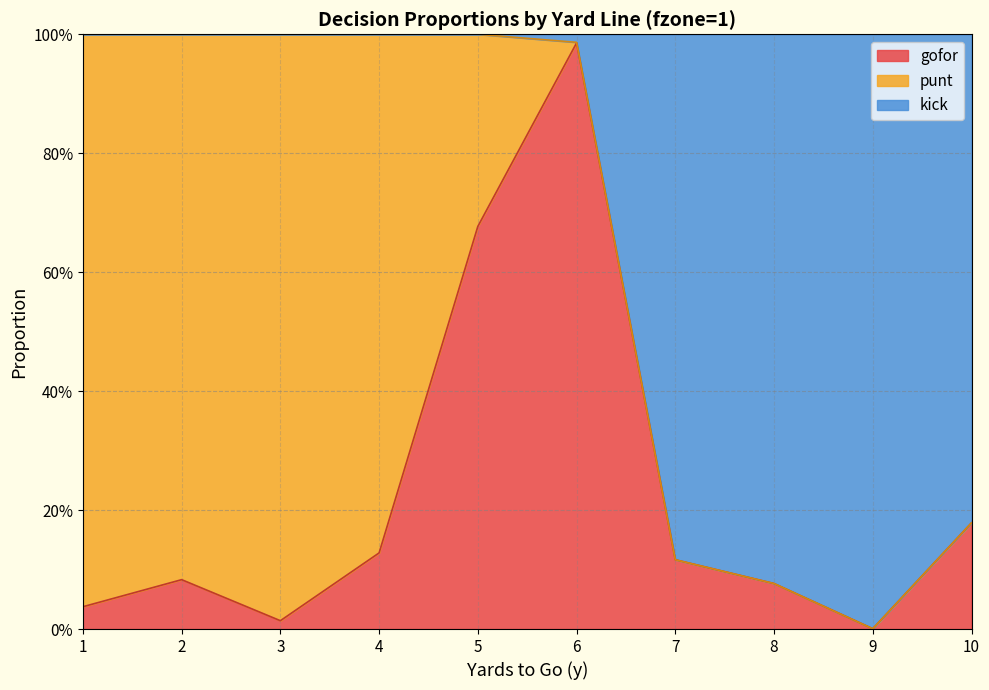

What are all the series names shown in the legend?

gofor, punt, kick